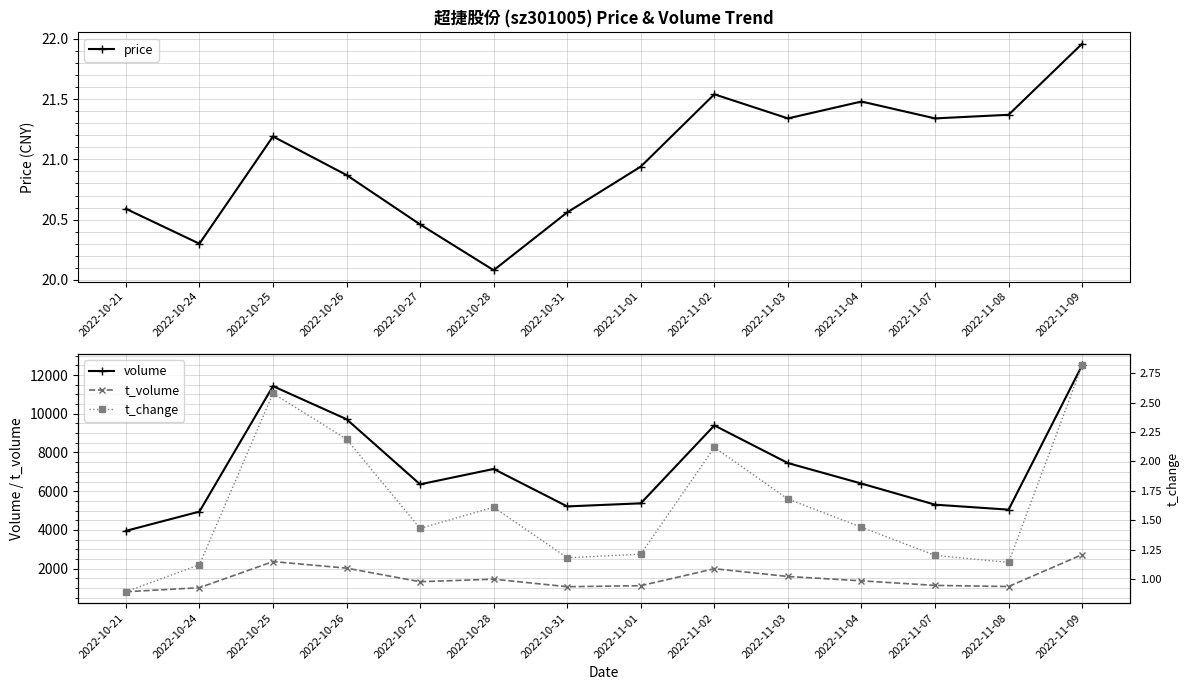

How many interior local peaks does the t_volume series have?

3